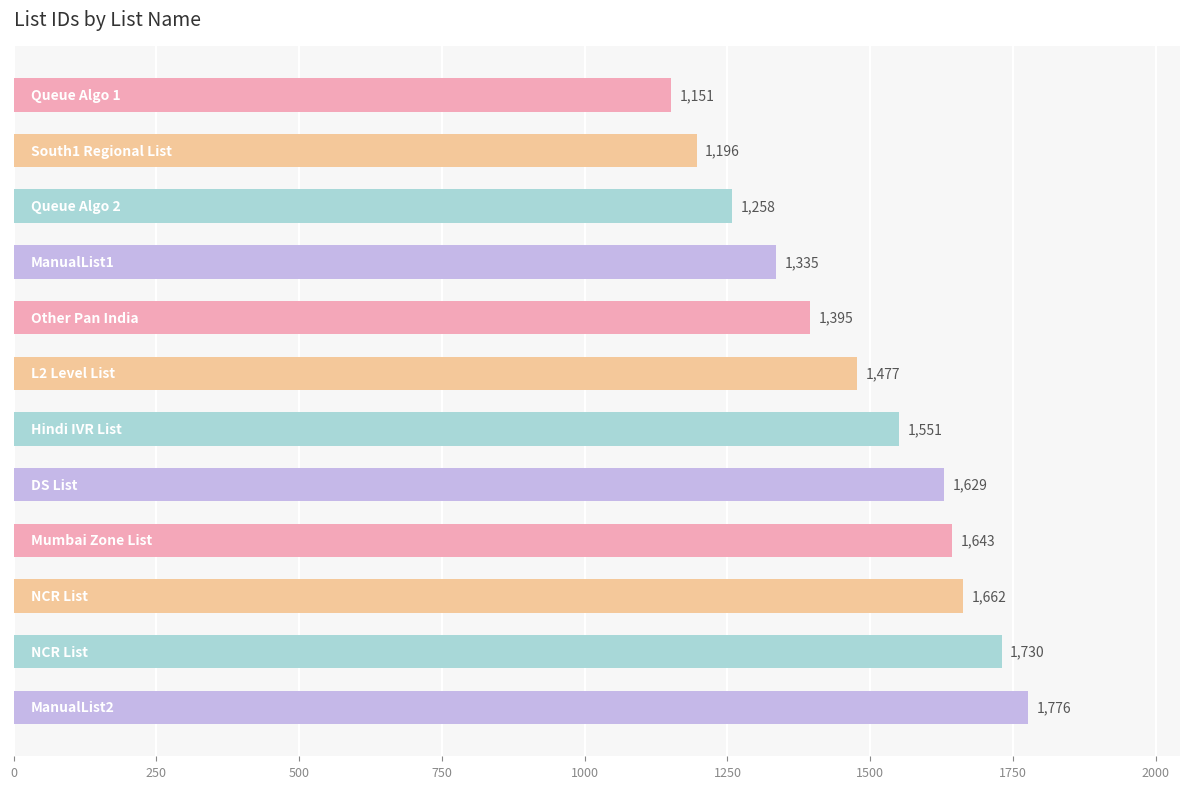

What is the maximum value shown in the chart?

1776